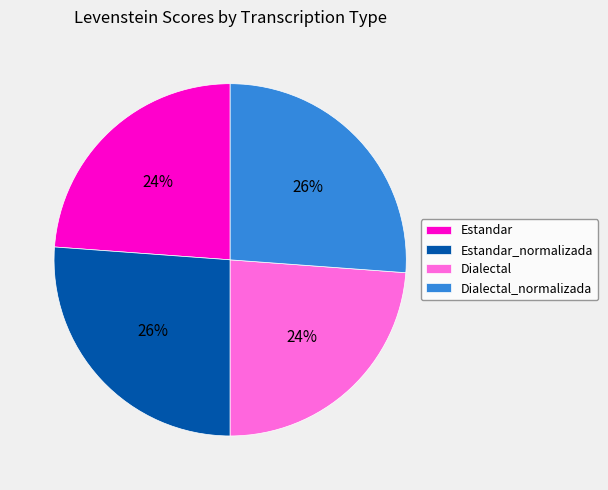

Which has a higher value, Dialectal or Estandar_normalizada?

Estandar_normalizada